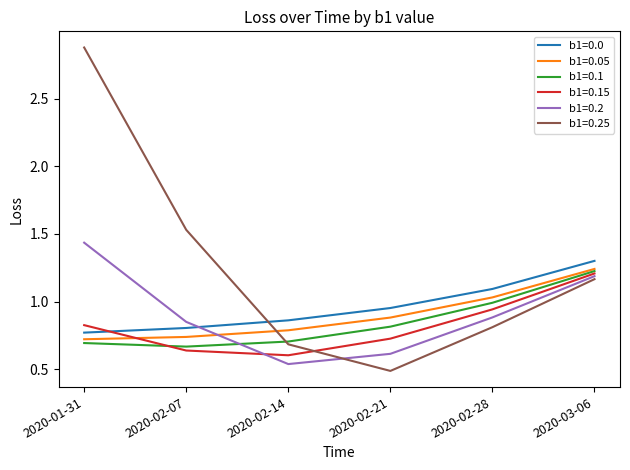

Is it true that b1=0.0 equals 1.1 at 2020-02-28?

True